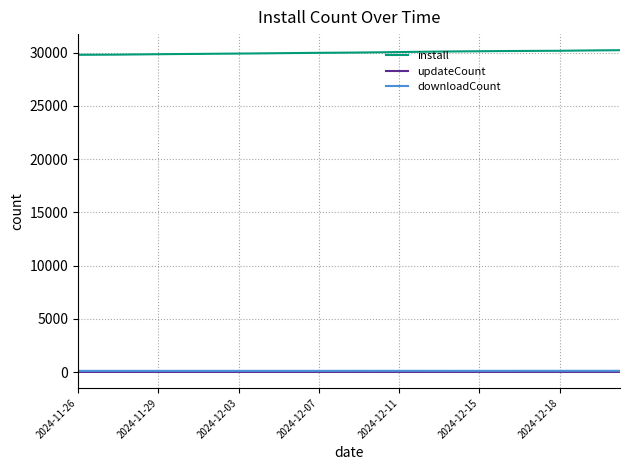

True or false: install and downloadCount cross at least once.

False